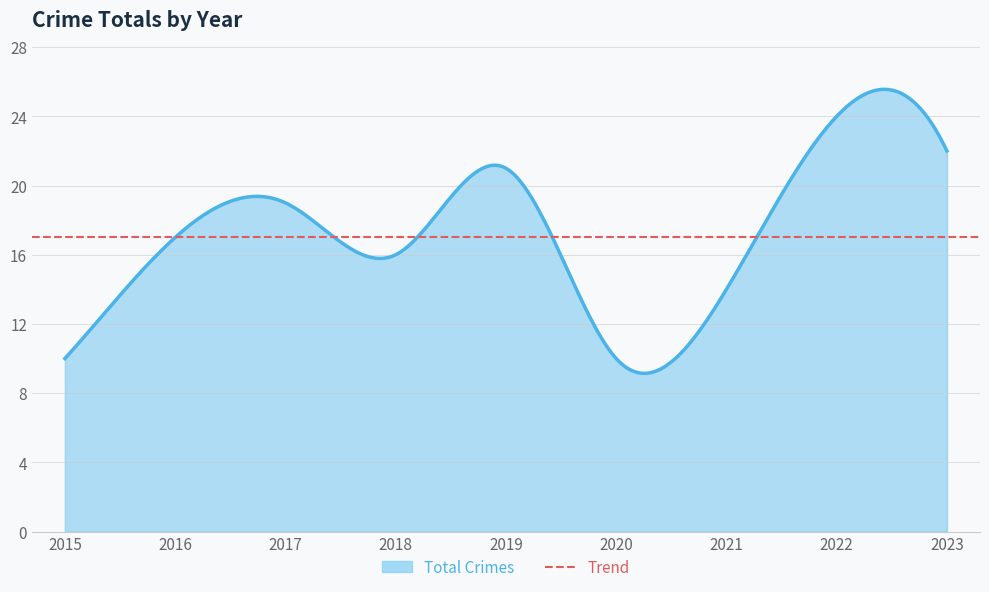

Does the chart have visible grid lines?

Yes